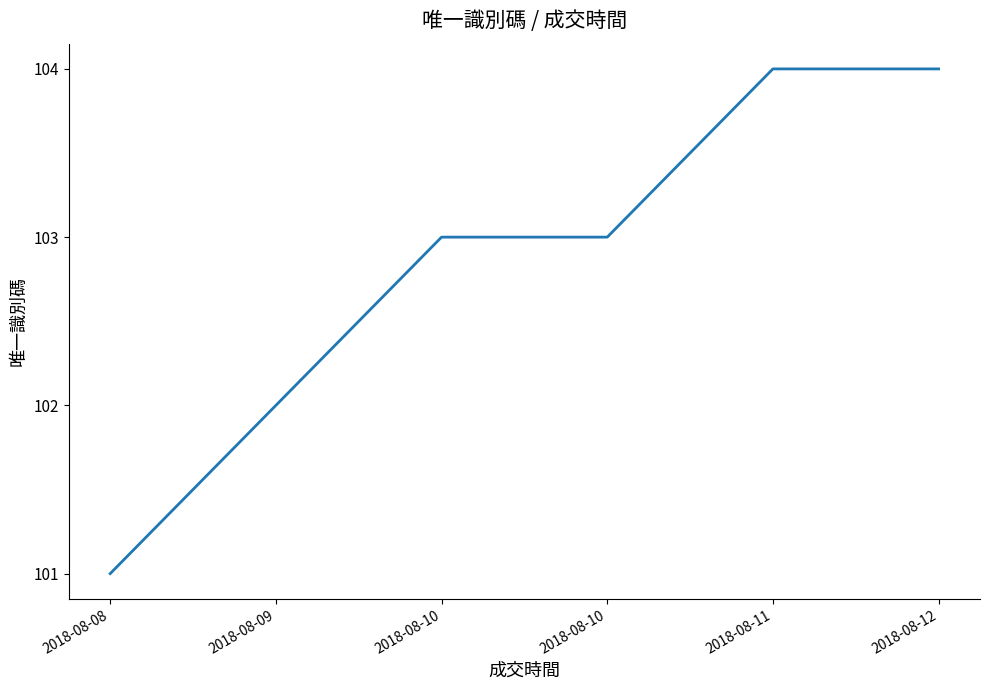

How many distinct data groups are displayed?

1